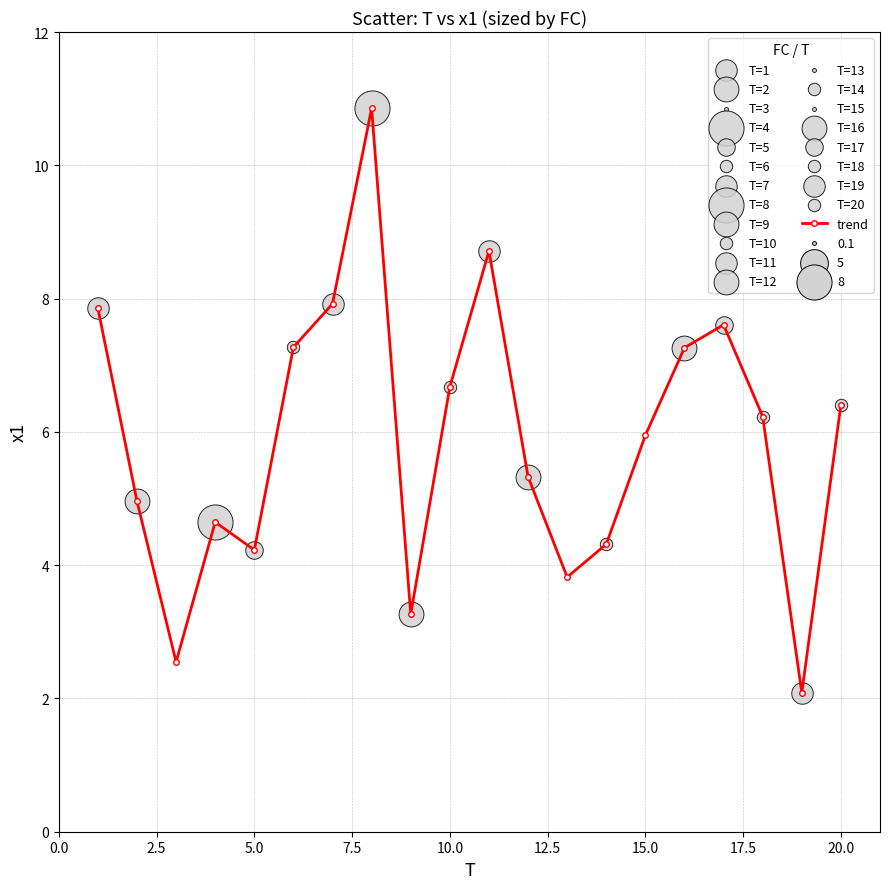

What is the maximum value shown in the chart?

10.9